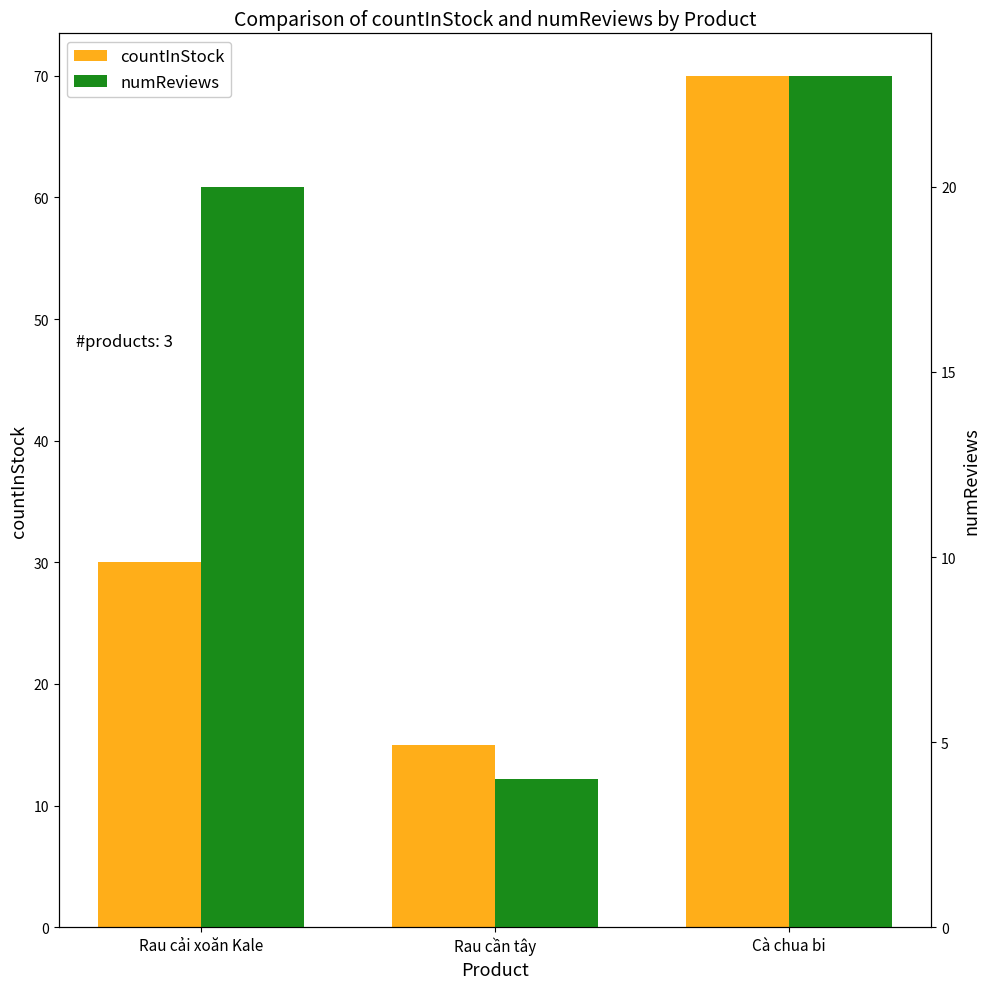

Between Rau cần tây and Cà chua bi, which series saw the biggest shift?

countInStock